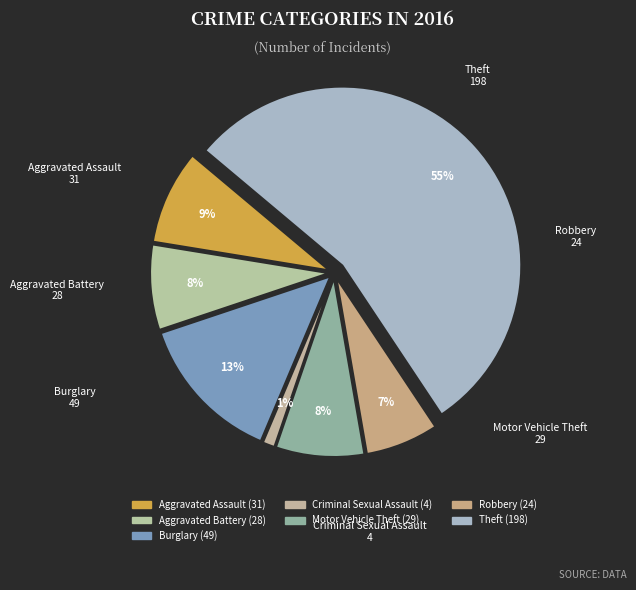

Does Theft represent more than half of the total?

Yes